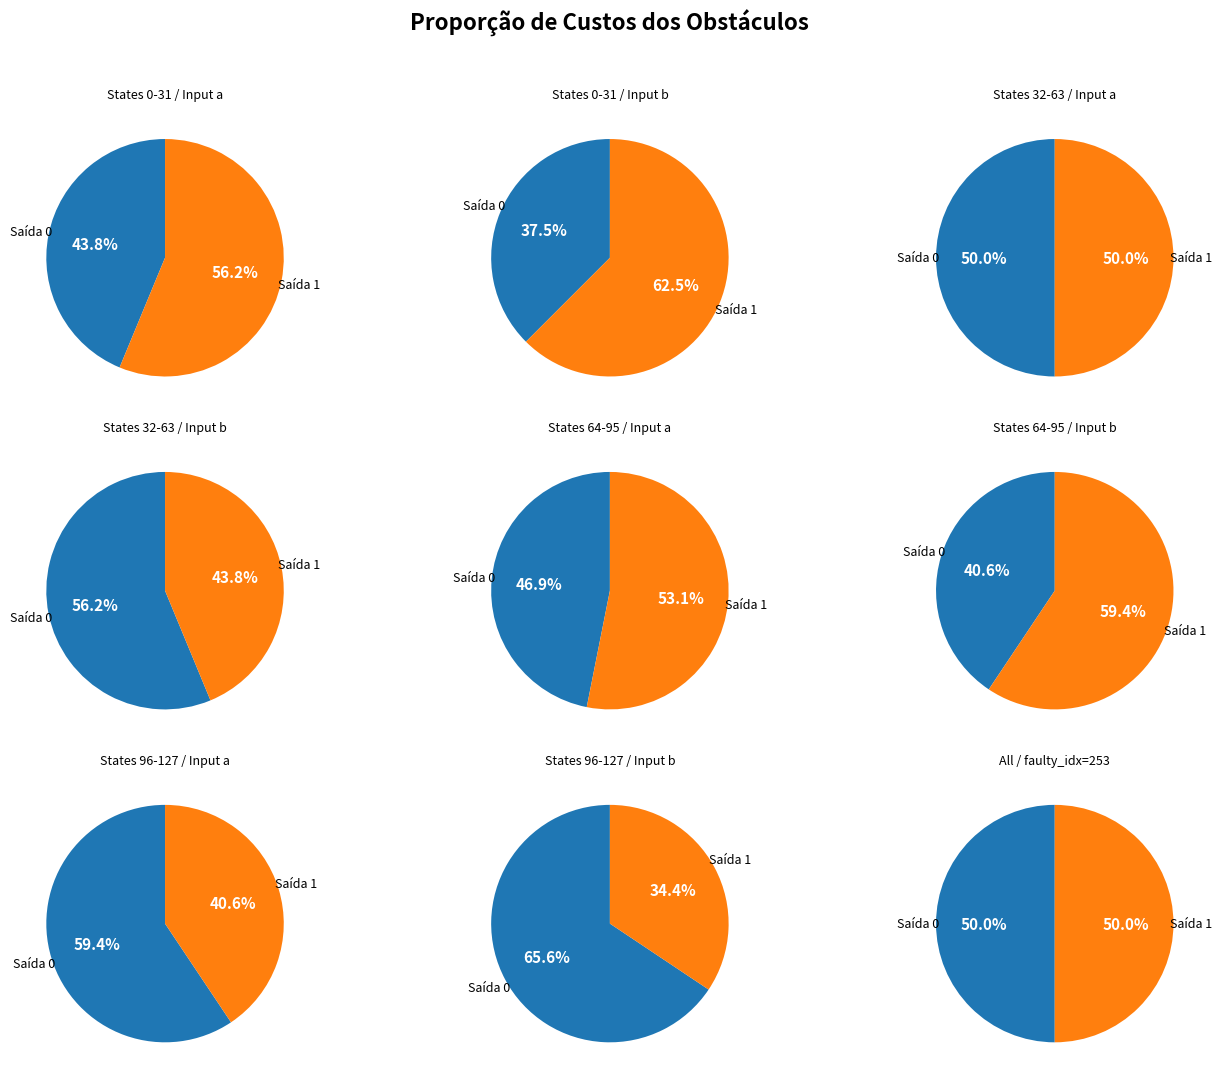

What percentage do 1 and 0 together represent?

100.0%